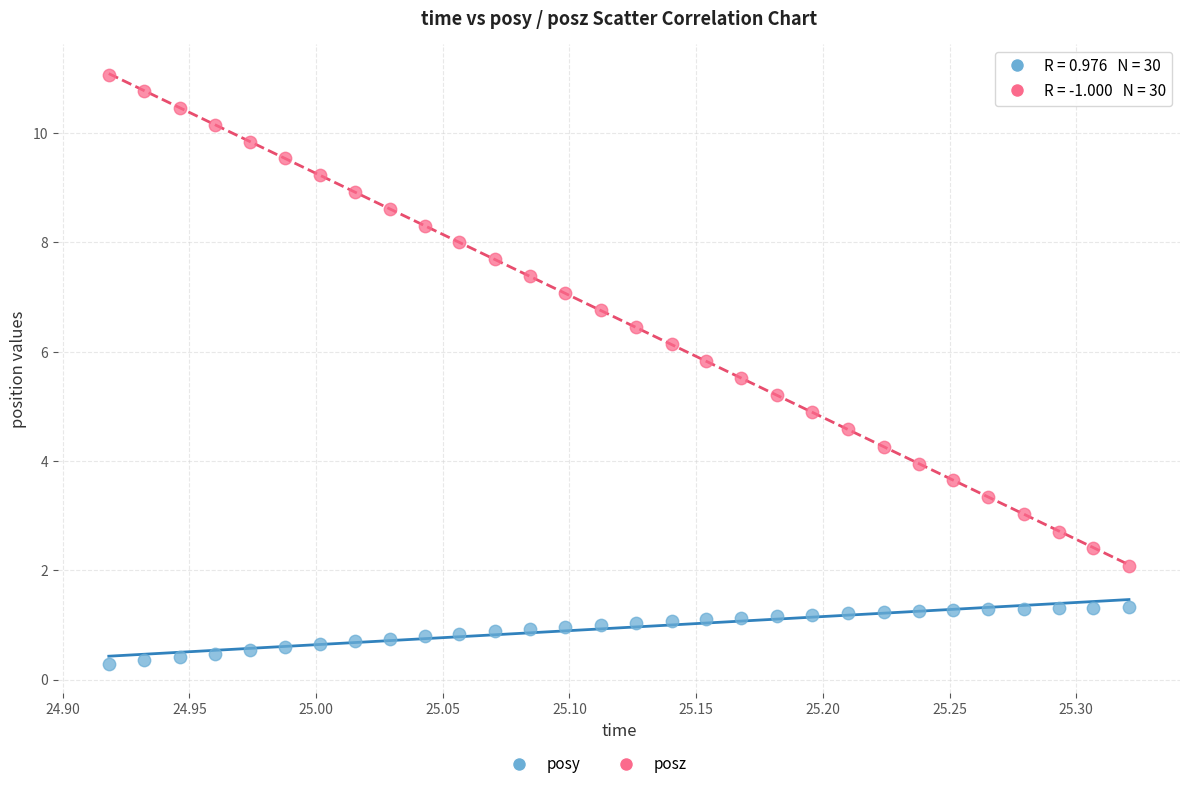

Across all data points, what is the range of Y values (max minus min)?

10.8